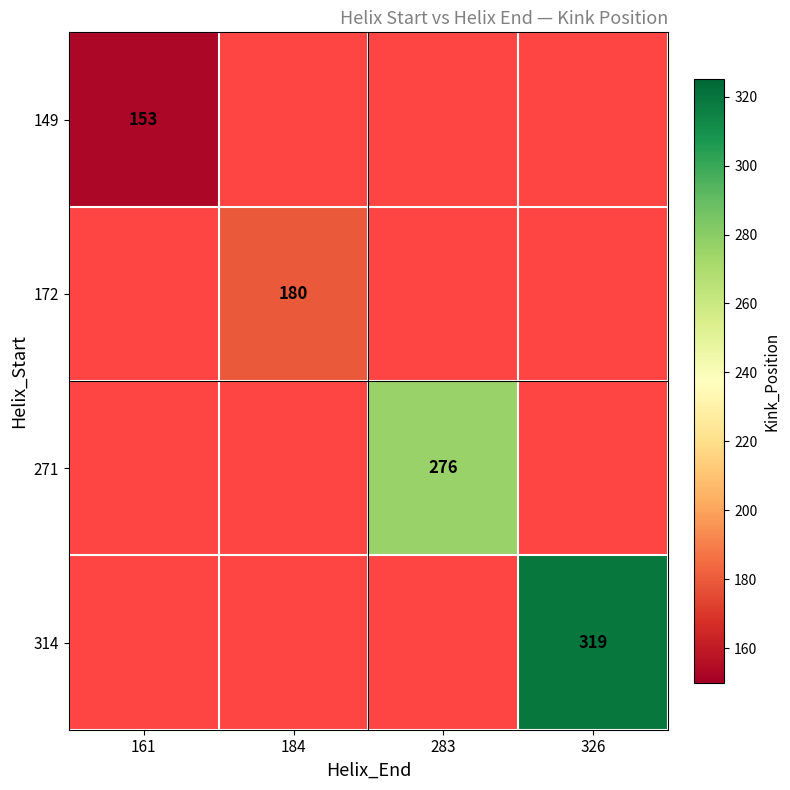

At how many categories does at least one series exceed 301?

1